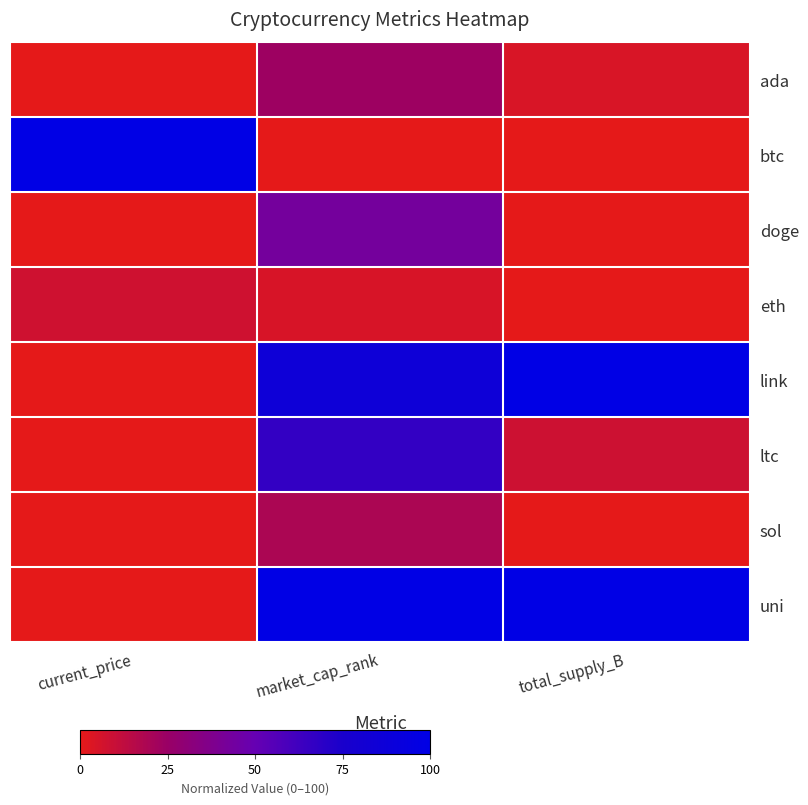

Between market_cap_rank and current_price, which is larger?

market_cap_rank